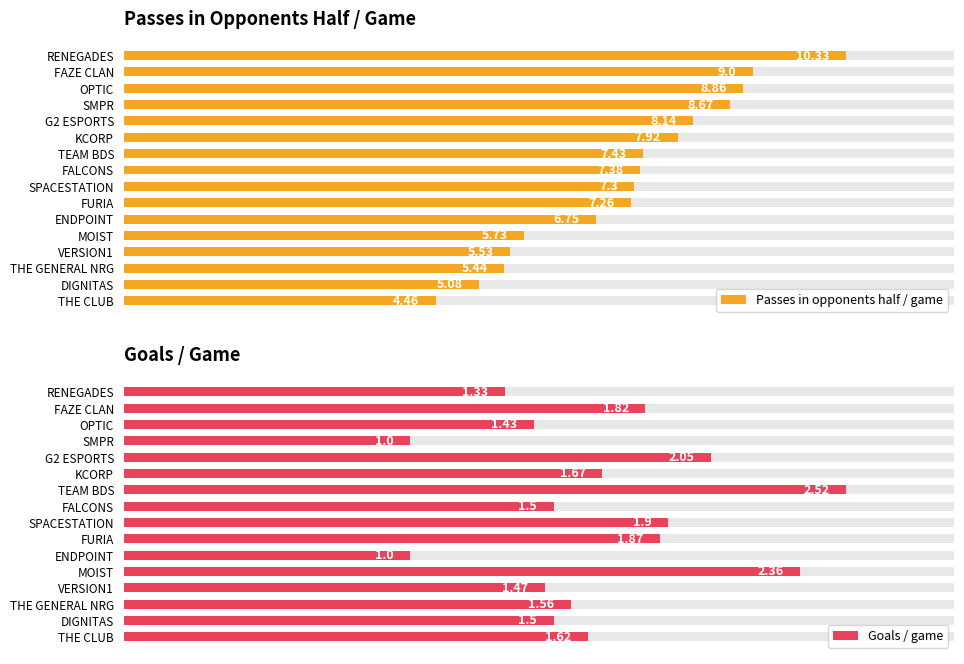

Which series has the largest range (max minus min)?

Passes in opponents half / game